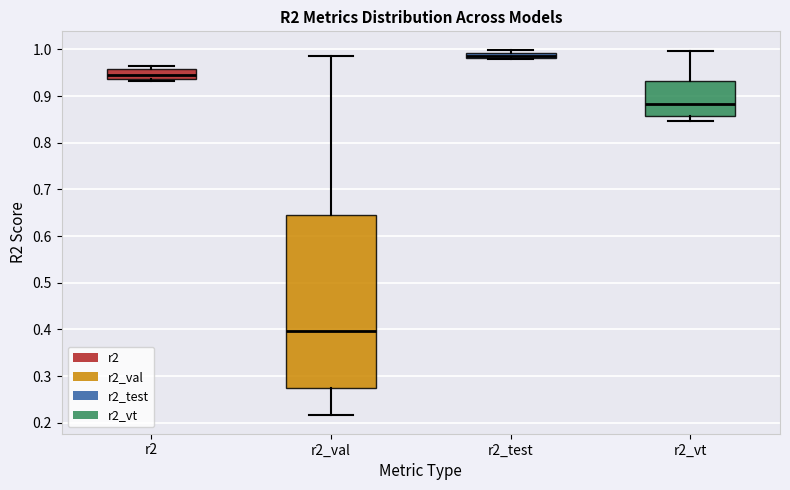

Which box's median line is the highest?

r2_test